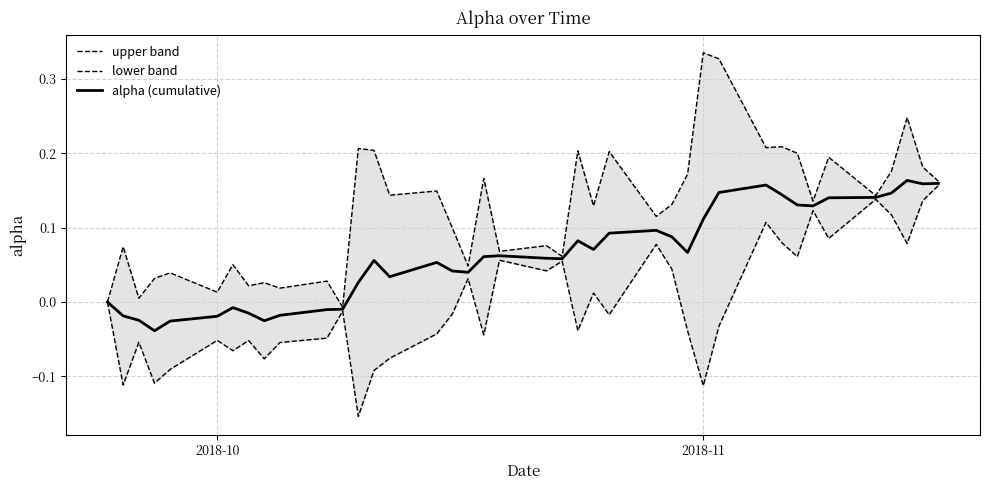

How many data points does each series have?

40